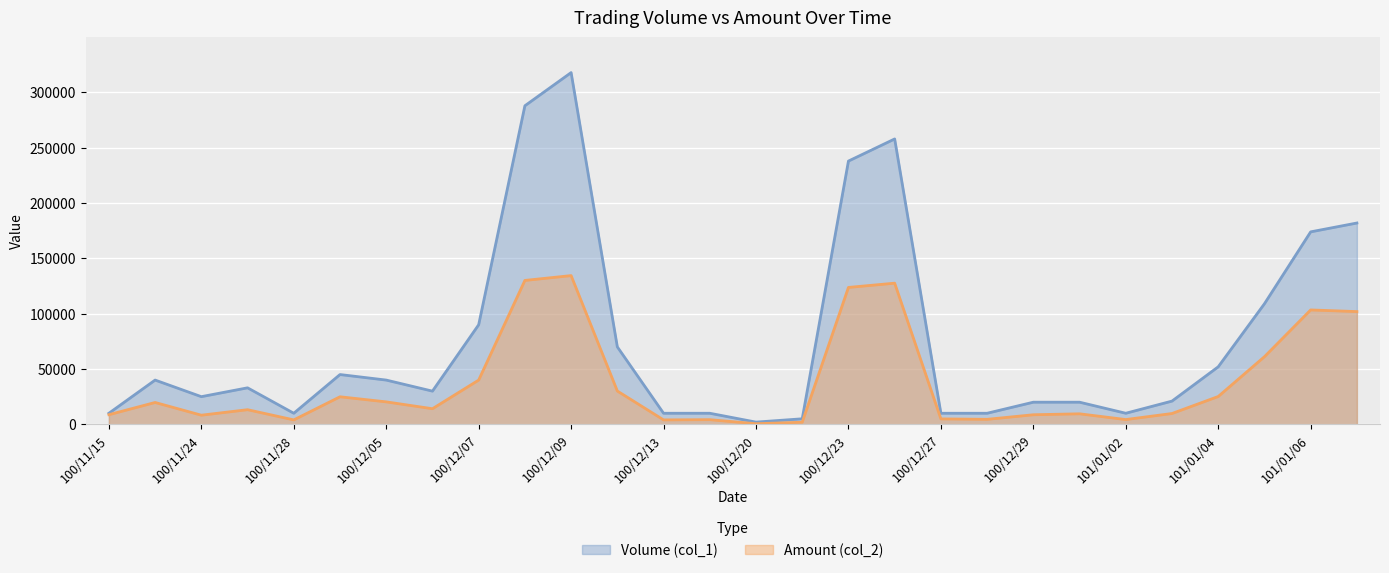

What is the approximate value of Amount (col_2) at 100/12/29?

8650